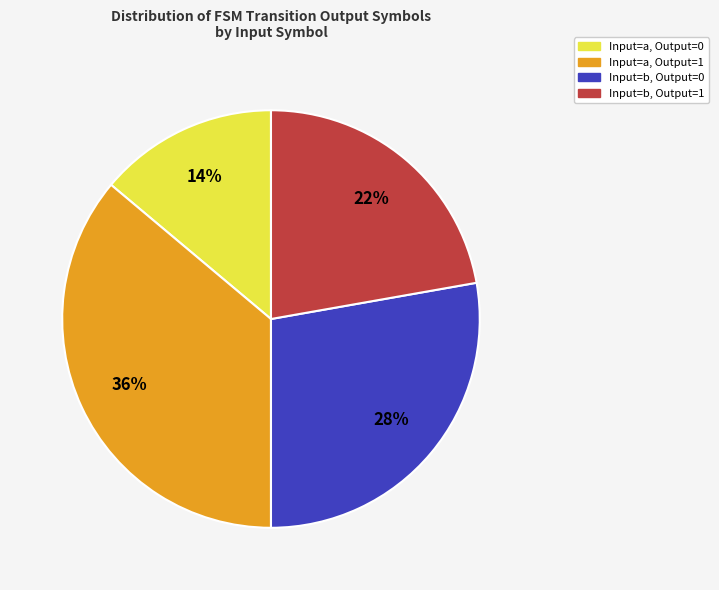

Count the number of slices in the pie.

4